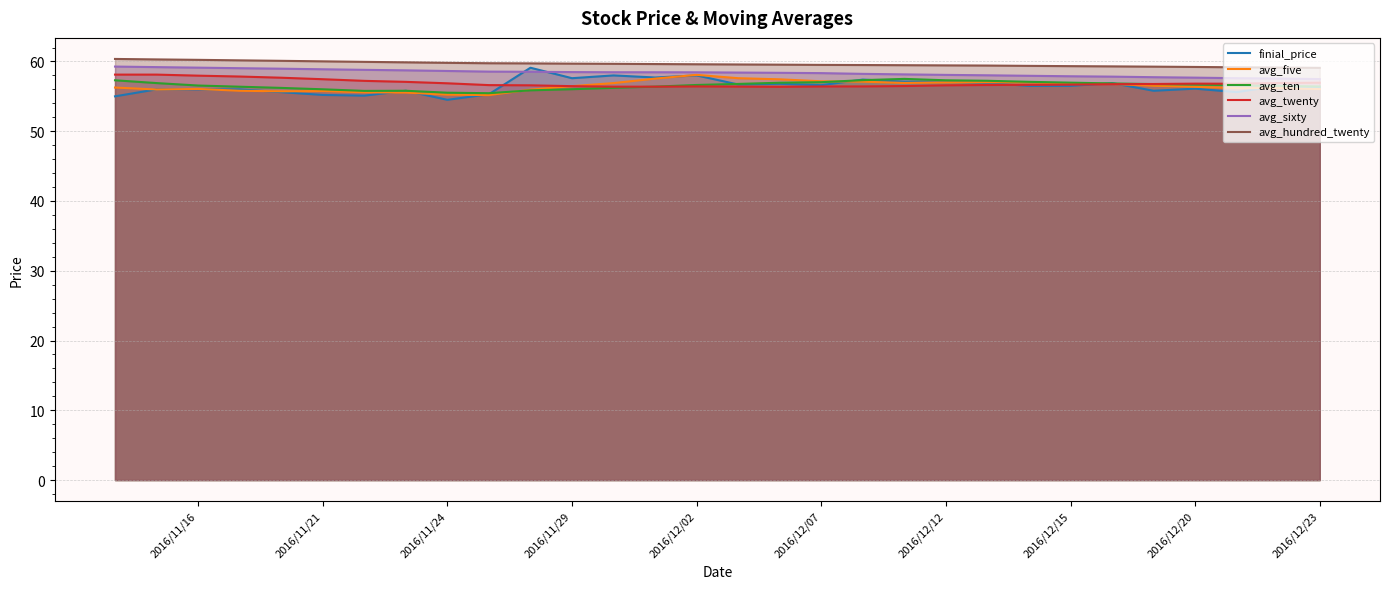

True or false: avg_hundred_twenty and avg_sixty intersect in this chart.

False